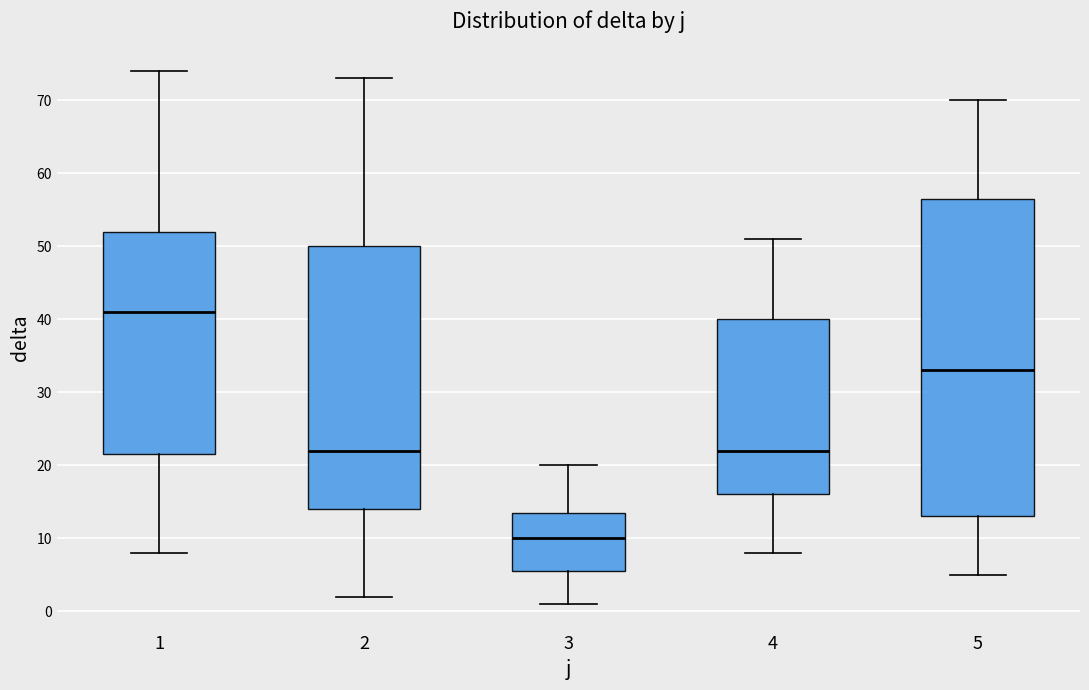

Comparing the boxes themselves (not the whiskers), which one is the tallest?

5